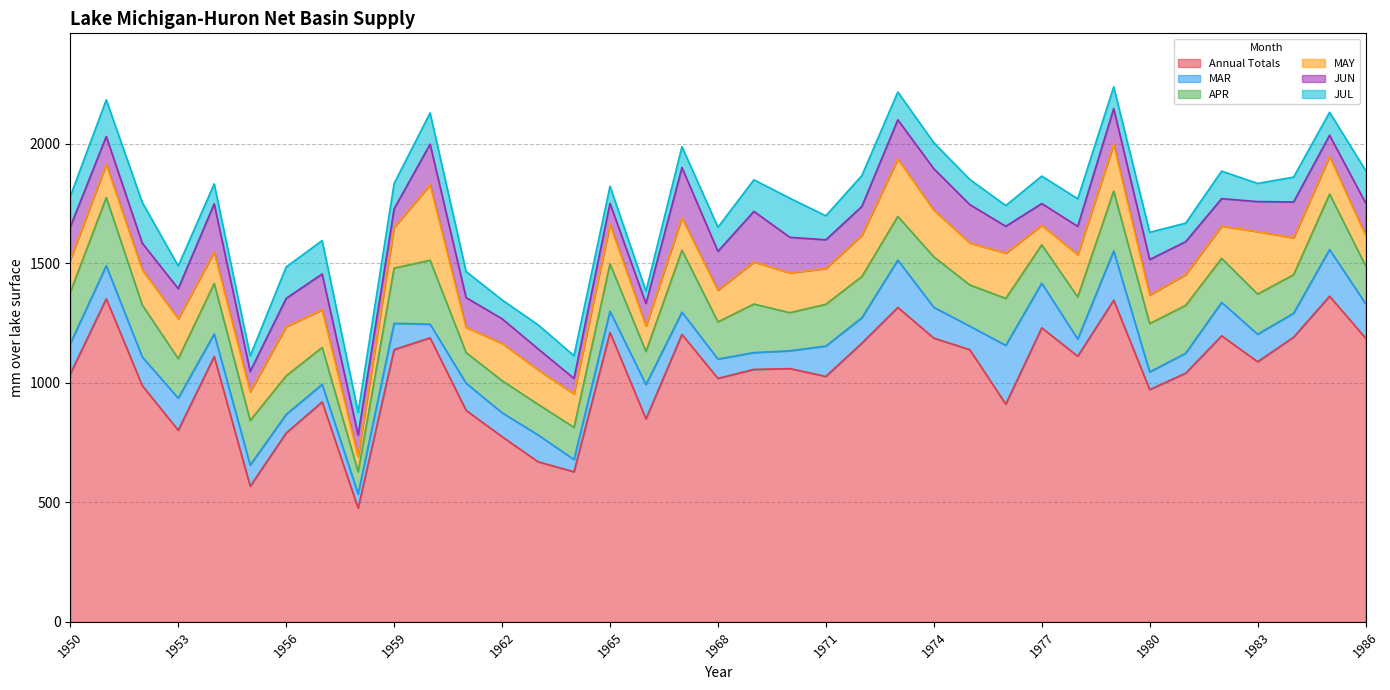

Reading left to right, extract all data points from this chart.

Annual Totals: 1950=1036.5	1951=1350.7	1952=987.7	1953=801.0	1954=1109.4	1955=567.0	1956=789.6	1957=919.4	1958=475.2	1959=1138.3	1960=1187.3	1961=884.2	1962=774.3	1963=669.3	1964=627.3	1965=1210.1	1966=848.4	1967=1202.0	1968=1017.8	1969=1055.5	1970=1058.8	1971=1026.3	1972=1165.3	1973=1314.7	1974=1186.4	1975=1137.9	1976=910.3	1977=1229.2	1978=1110.8	1979=1344.8	1980=971.0	1981=1039.7	1982=1196.0	1983=1087.6	1984=1190.2	1985=1361.5	1986=1186.4
MAR: 1950=126.9	1951=138.1	1952=119.8	1953=134.2	1954=94.4	1955=88.5	1956=77.5	1957=73.3	1958=59.4	1959=109.8	1960=57.3	1961=113.7	1962=100.1	1963=112.2	1964=51.1	1965=88.6	1966=143.7	1967=92.8	1968=80.9	1969=70.2	1970=74.5	1971=126.6	1972=106.2	1973=197.9	1974=128.6	1975=98.4	1976=245.5	1977=186.8	1978=71.5	1979=206.1	1980=73.8	1981=83.4	1982=139.7	1983=115.0	1984=100.0	1985=195.2	1986=144.0
APR: 1950=214.5	1951=285.7	1952=217.4	1953=165.2	1954=211.2	1955=186.4	1956=161.7	1957=154.4	1958=92.6	1959=230.8	1960=267.3	1961=128.0	1962=134.1	1963=128.1	1964=134.5	1965=198.4	1966=138.4	1967=259.2	1968=155.6	1969=203.1	1970=159.4	1971=174.9	1972=172.5	1973=182.7	1974=211.1	1975=172.3	1976=196.4	1977=160.5	1978=176.3	1979=250.4	1980=202.2	1981=200.2	1982=184.1	1983=167.8	1984=161.2	1985=231.9	1986=158.4
MAY: 1950=136.3	1951=138.9	1952=147.3	1953=166.9	1954=131.4	1955=119.8	1956=205.6	1957=158.1	1958=63.7	1959=170.7	1960=315.5	1961=105.3	1962=155.9	1963=144.2	1964=139.9	1965=165.2	1966=106.2	1967=135.5	1968=132.4	1969=175.9	1970=166.3	1971=149.5	1972=171.9	1973=240.2	1974=195.2	1975=175.7	1976=189.3	1977=81.8	1978=176.5	1979=195.3	1980=119.3	1981=128.7	1982=134.9	1983=261.2	1984=154.2	1985=157.3	1986=128.0
JUN: 1950=137.2	1951=116.0	1952=111.4	1953=125.9	1954=201.4	1955=85.4	1956=118.1	1957=149.3	1958=90.2	1959=77.4	1960=170.0	1961=124.5	1962=102.8	1963=87.7	1964=65.1	1965=87.7	1966=94.3	1967=210.1	1968=162.5	1969=211.5	1970=148.8	1971=120.2	1972=120.9	1973=163.6	1974=173.2	1975=160.3	1976=112.4	1977=90.8	1978=118.7	1979=149.5	1980=148.7	1981=137.7	1982=114.8	1983=125.6	1984=149.9	1985=88.8	1986=134.8
JUL: 1950=127.6	1951=153.4	1952=170.4	1953=94.9	1954=83.6	1955=65.1	1956=131.4	1957=139.7	1958=94.7	1959=106.1	1960=130.6	1961=109.3	1962=78.8	1963=100.6	1964=94.9	1965=71.8	1966=52.1	1967=87.5	1968=100.8	1969=132.2	1970=163.4	1971=100.5	1972=129.3	1973=116.4	1974=108.8	1975=105.2	1976=86.8	1977=114.8	1978=115.3	1979=91.0	1980=114.0	1981=77.5	1982=115.1	1983=76.1	1984=103.9	1985=95.9	1986=136.1